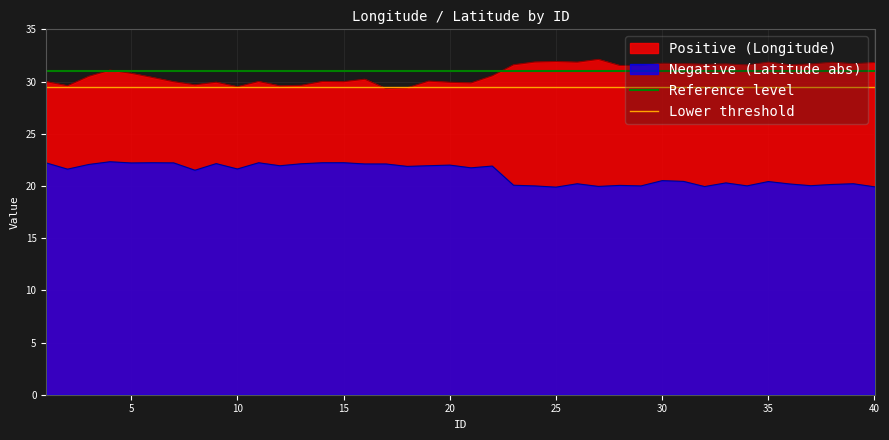

What is the lowest value of the Negative (Latitude abs) series?

19.9